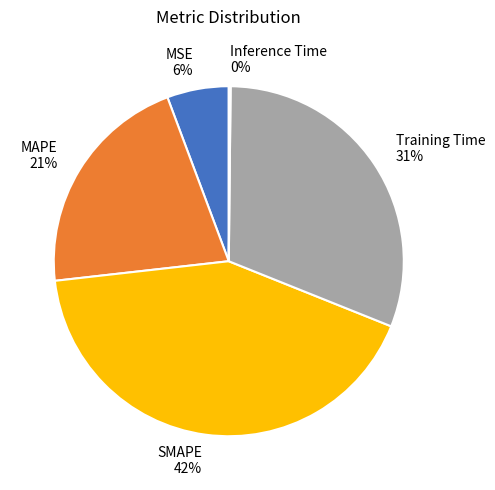

Combined, do SMAPE and Training Time account for over 50%?

Yes